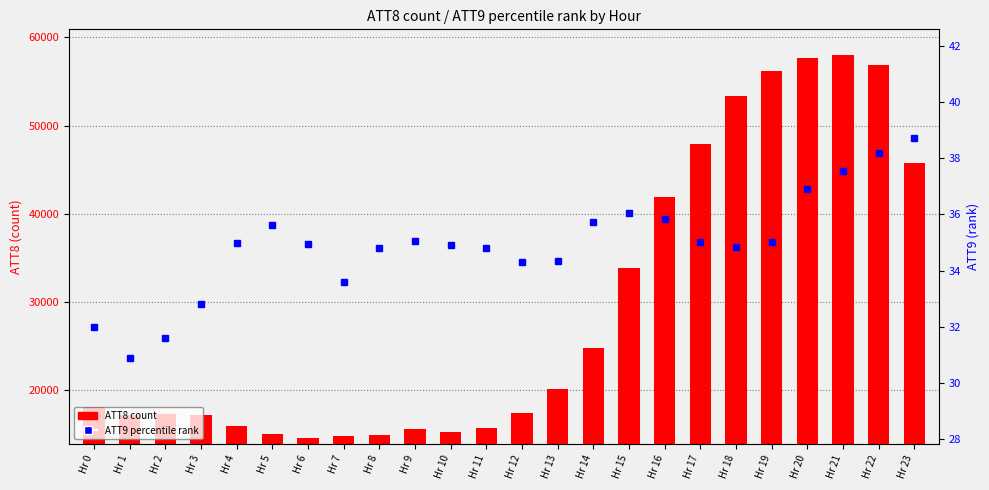

Which category has the highest value across all series?

Hr 21